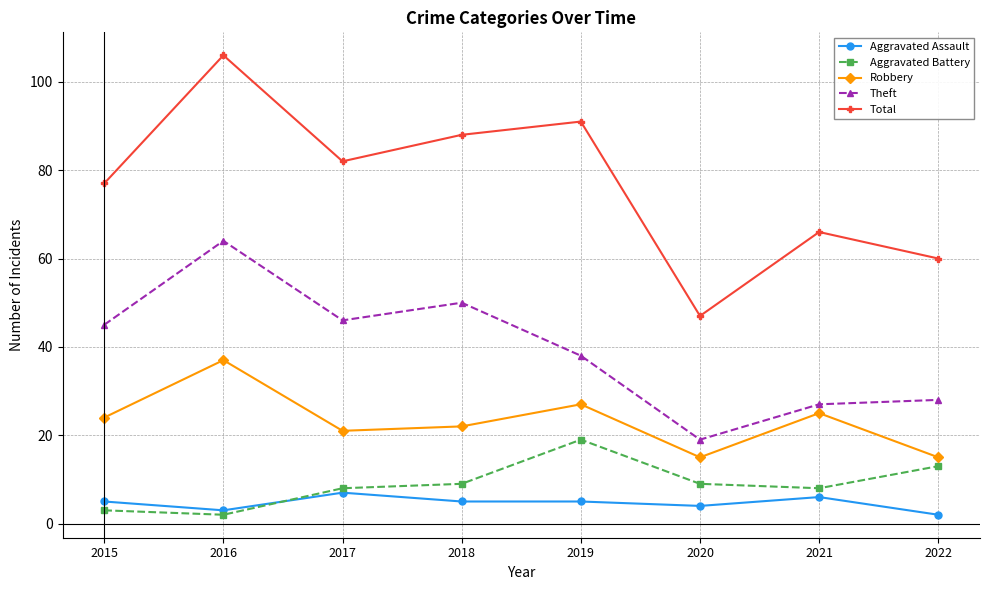

True or false: Theft and Robbery intersect in this chart.

False